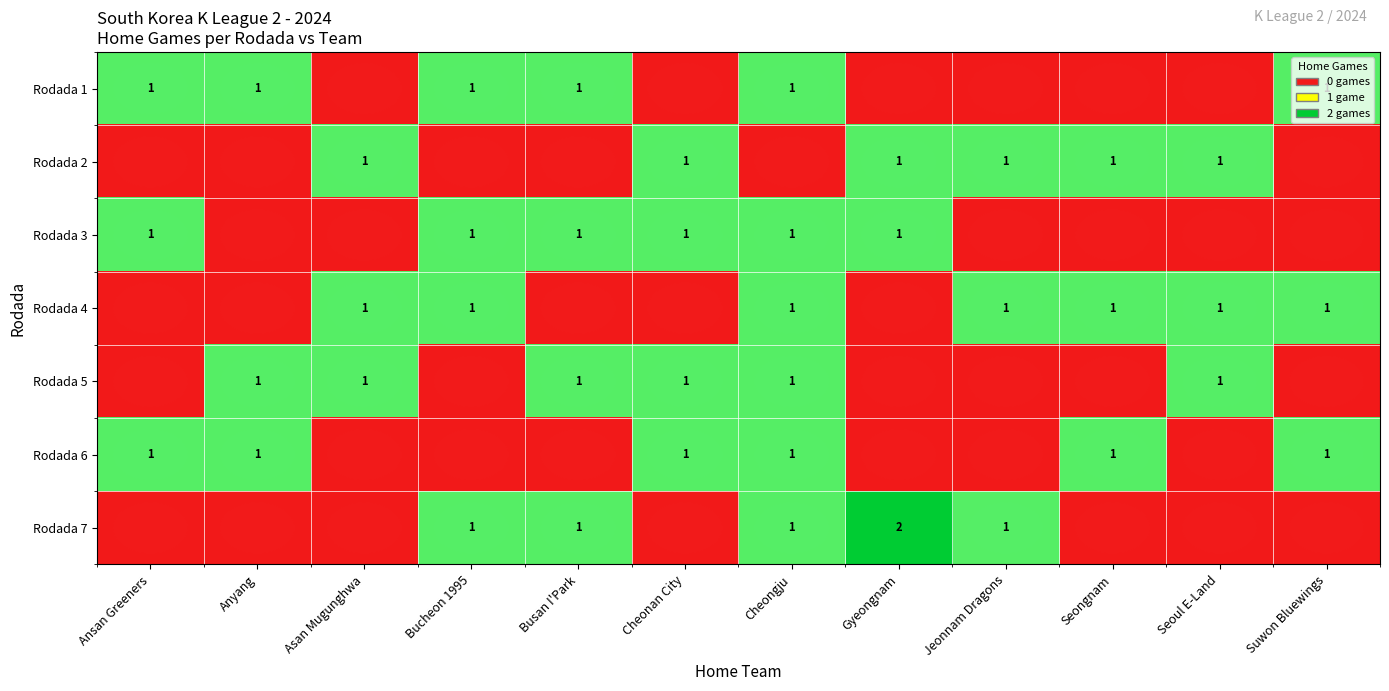

The value of Rodada 6 at Seongnam is 1. True or false?

True